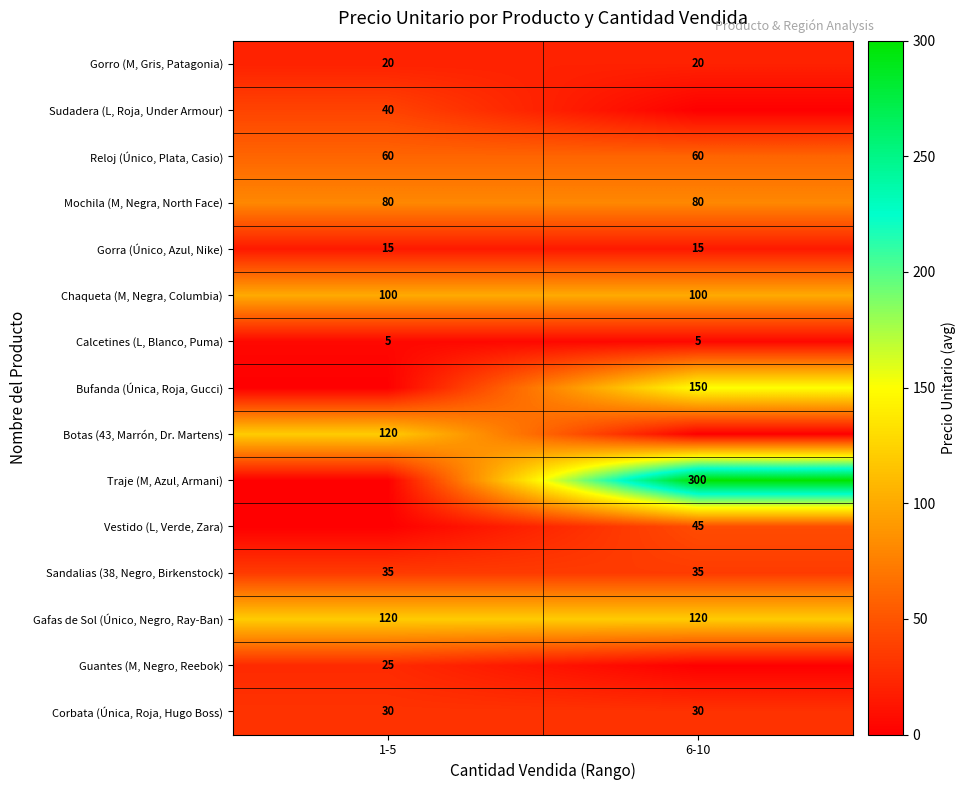

What is the difference between the highest and lowest values at 6-10?

300